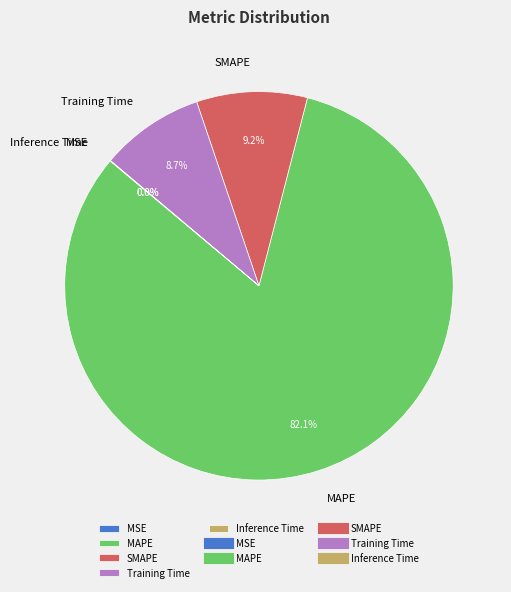

Does SMAPE account for over 50% of the chart?

No